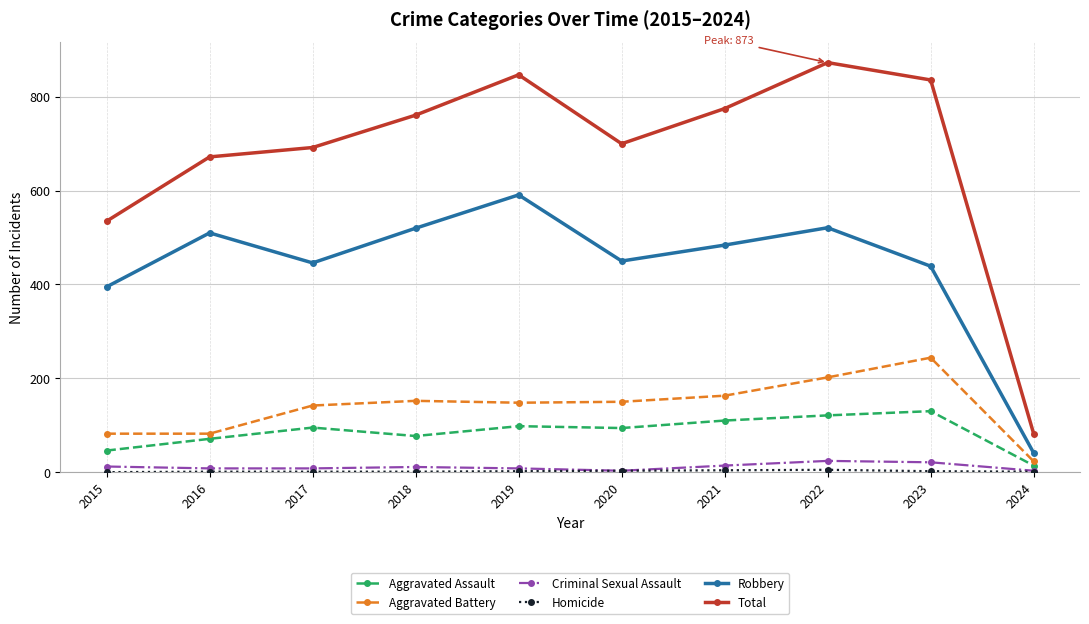

True or false: Robbery and Total intersect in this chart.

False